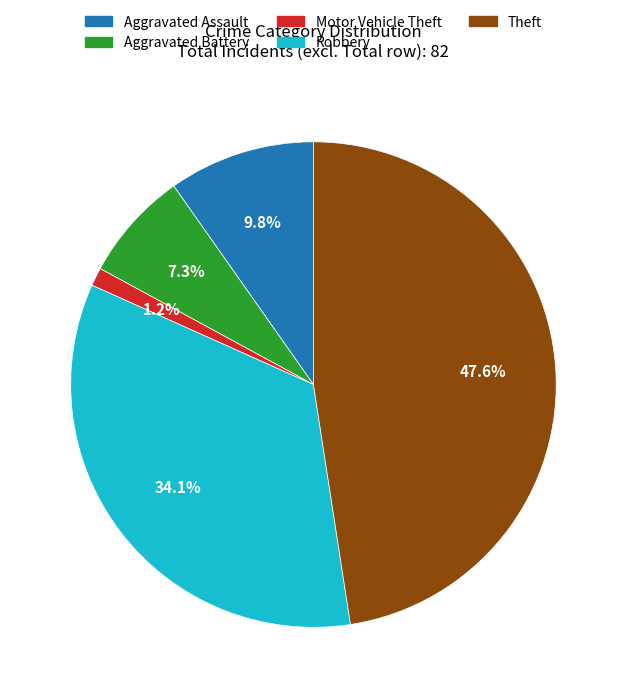

Count the number of slices in the pie.

5